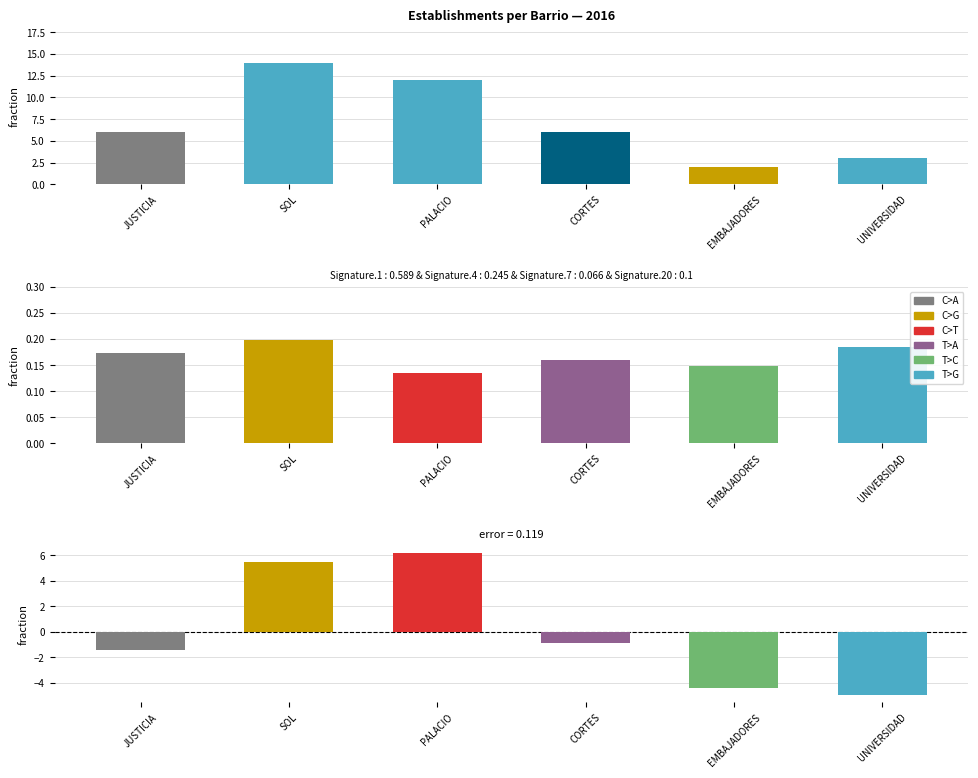

How many data points in count are less than 6?

2